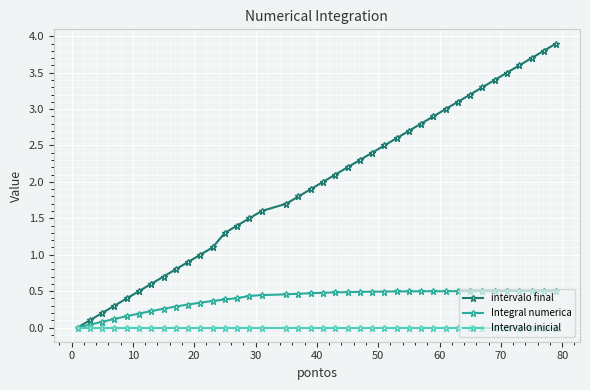

Rank the series by their average value, from lowest to highest.

Intervalo inicial, Integral numerica, intervalo final